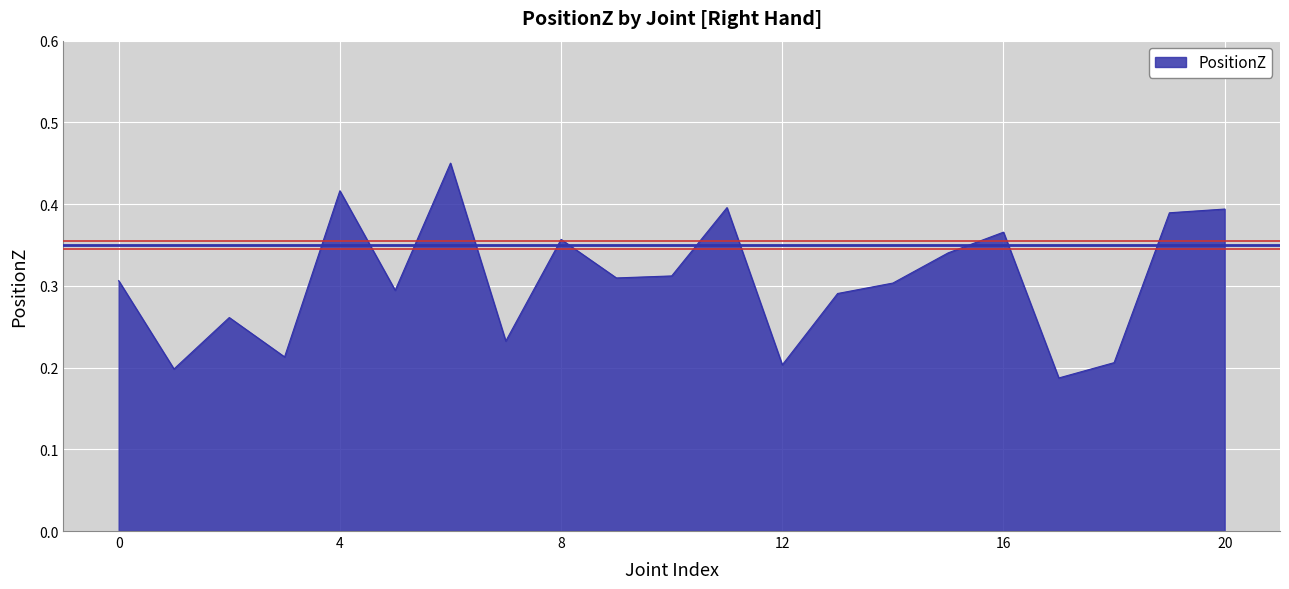

Does the chart display data point markers on the line(s)?

No